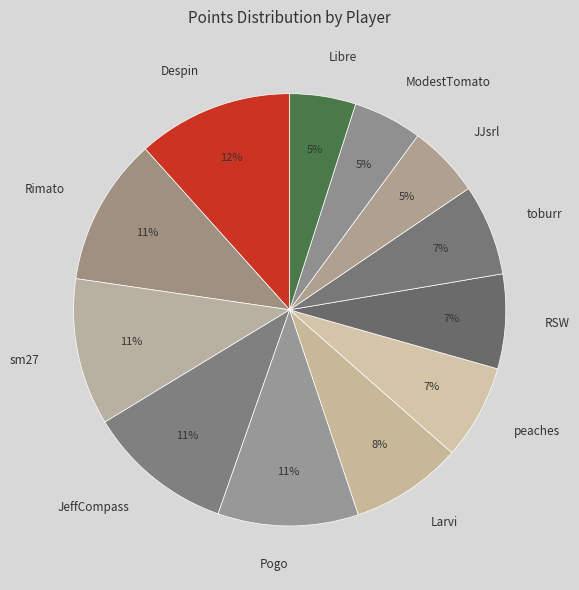

To the nearest percent, what is the combined percentage of Despin and Rimato?

23%